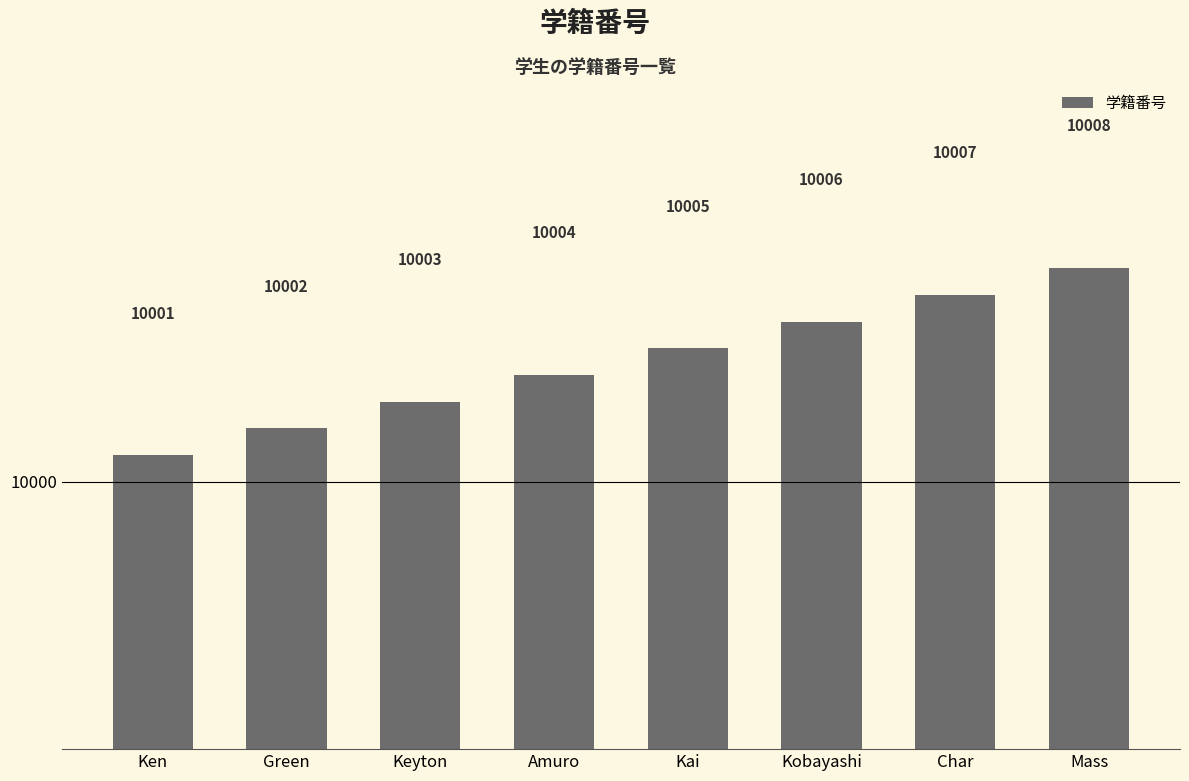

What is the sum of all values?

80036